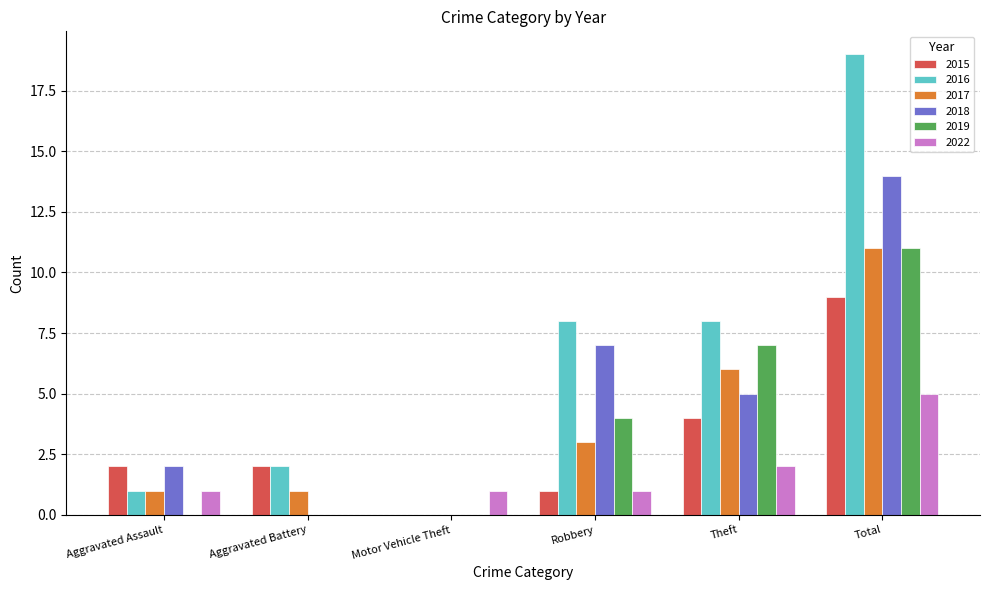

How many positive values does the 2015 series have?

5